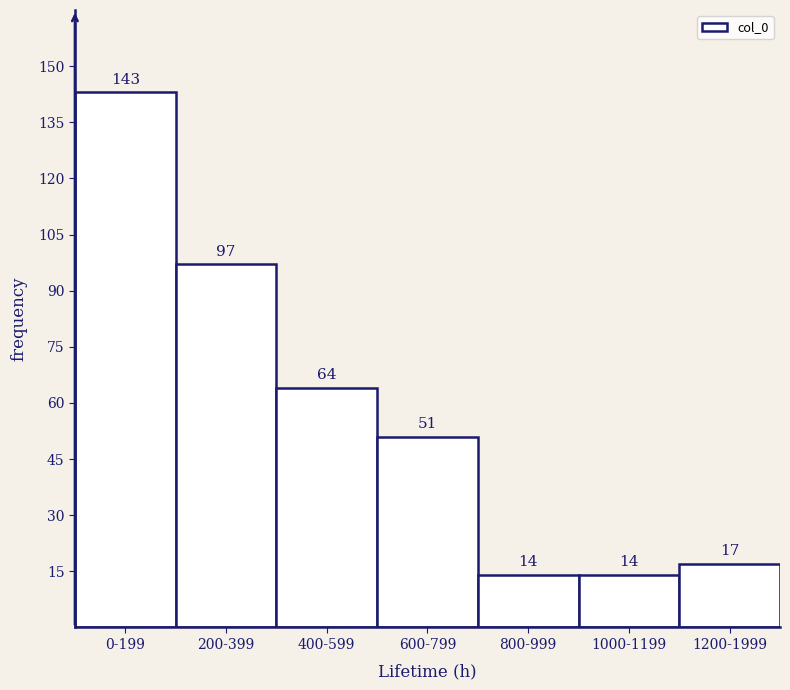

Reading right to left, transcribe all the data shown in this chart.

1200-1999=17	1000-1199=14	800-999=14	600-799=51	400-599=64	200-399=97	0-199=143